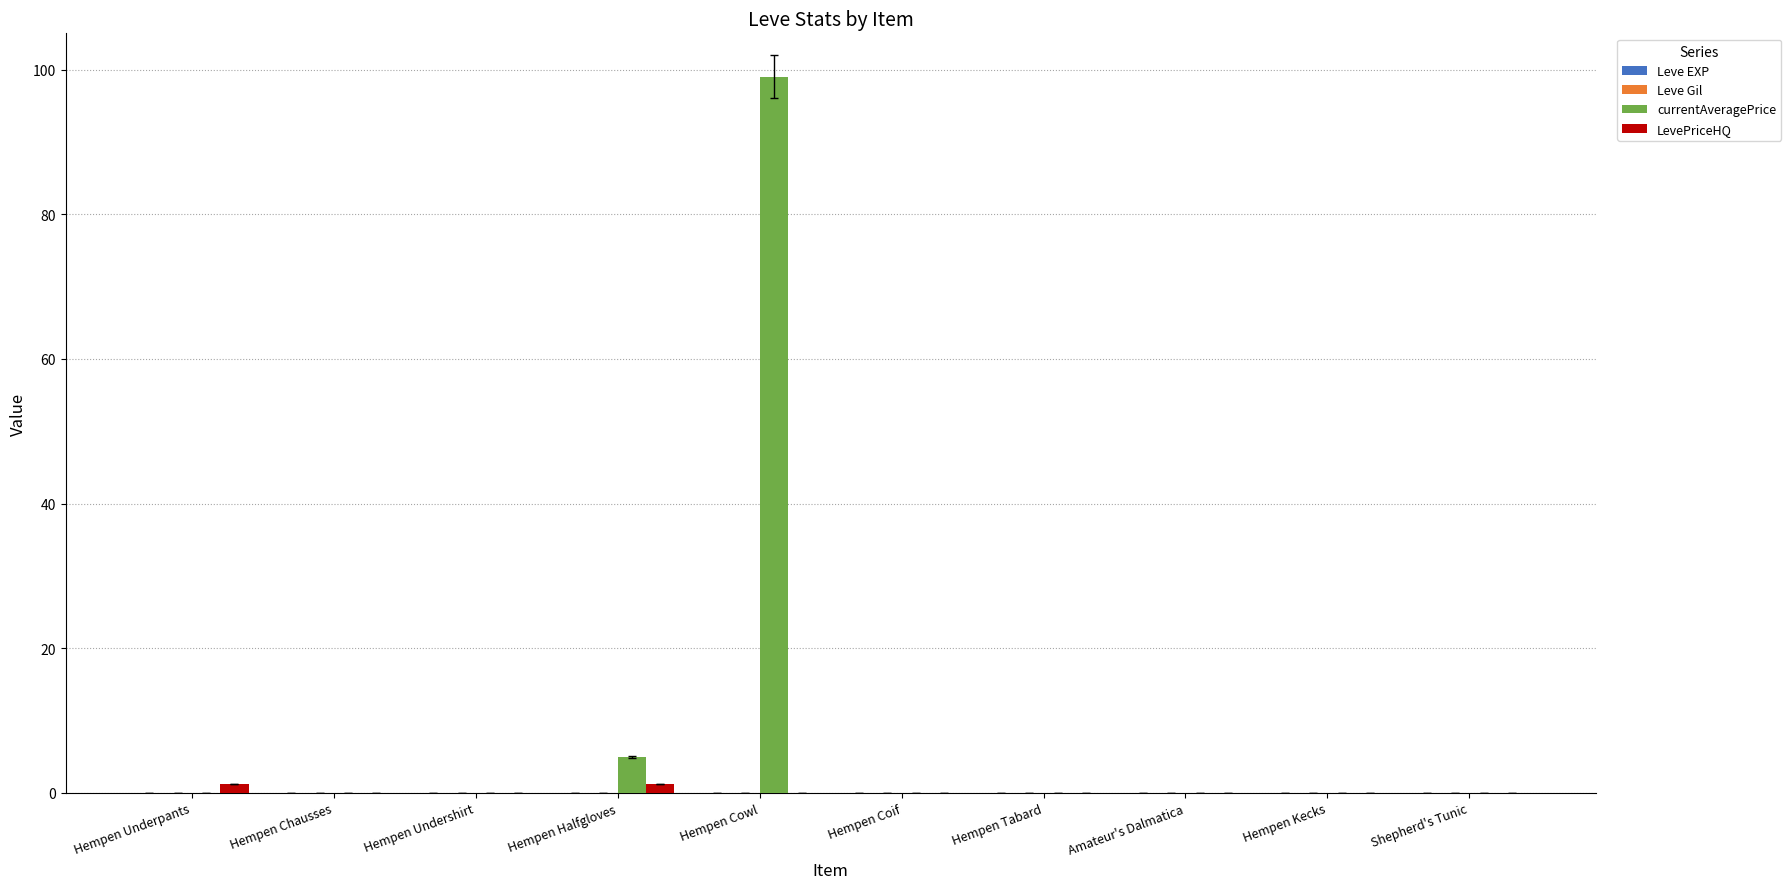

Count the number of data series in this chart.

4